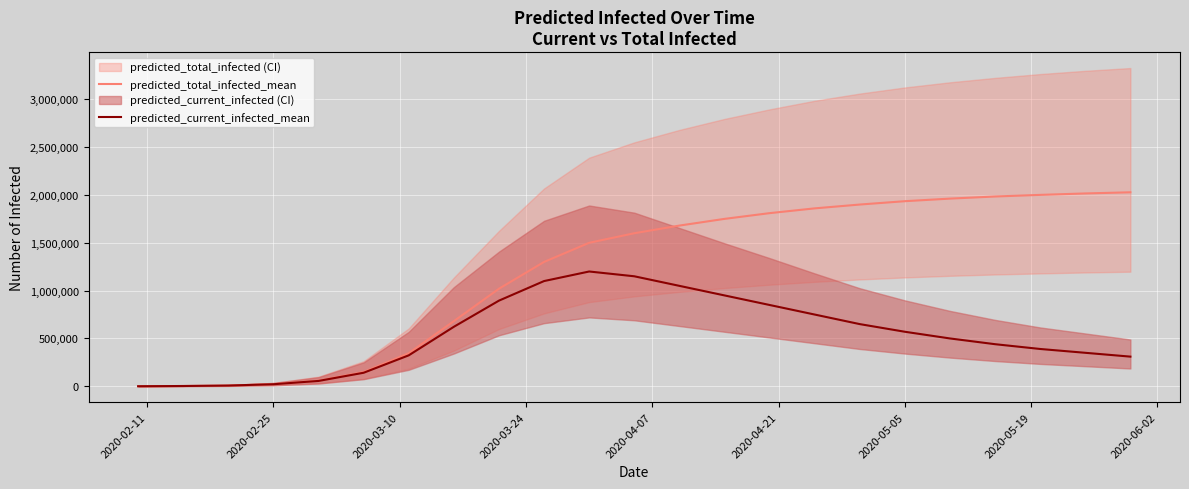

What is the maximum value for predicted_current_infected_mean?

1200000